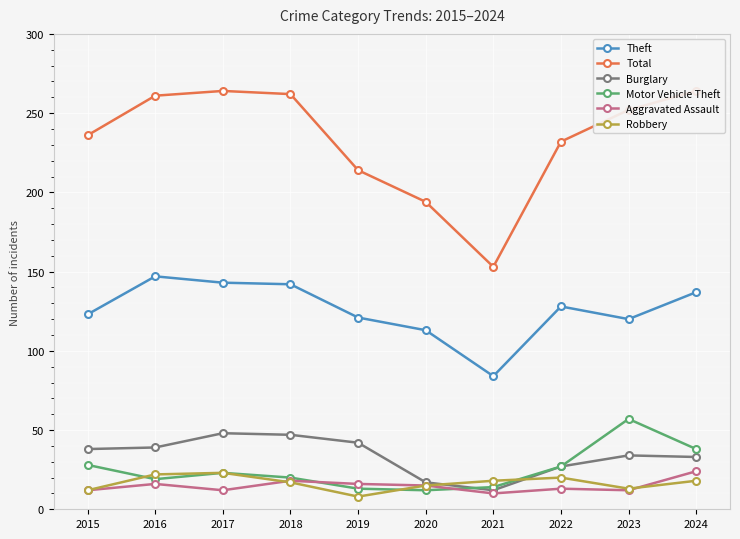

Is this an area chart (filled region under the line)?

No